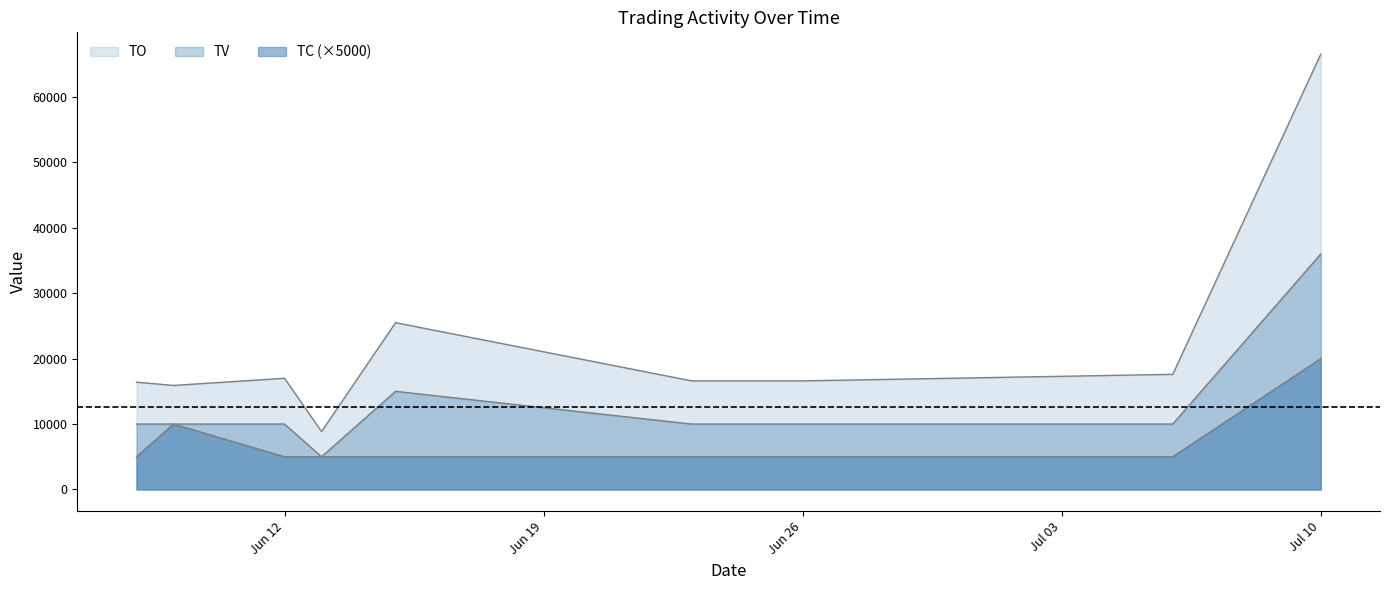

At 2017-06-23, list the series in order from largest to smallest.

TO, TV, TC